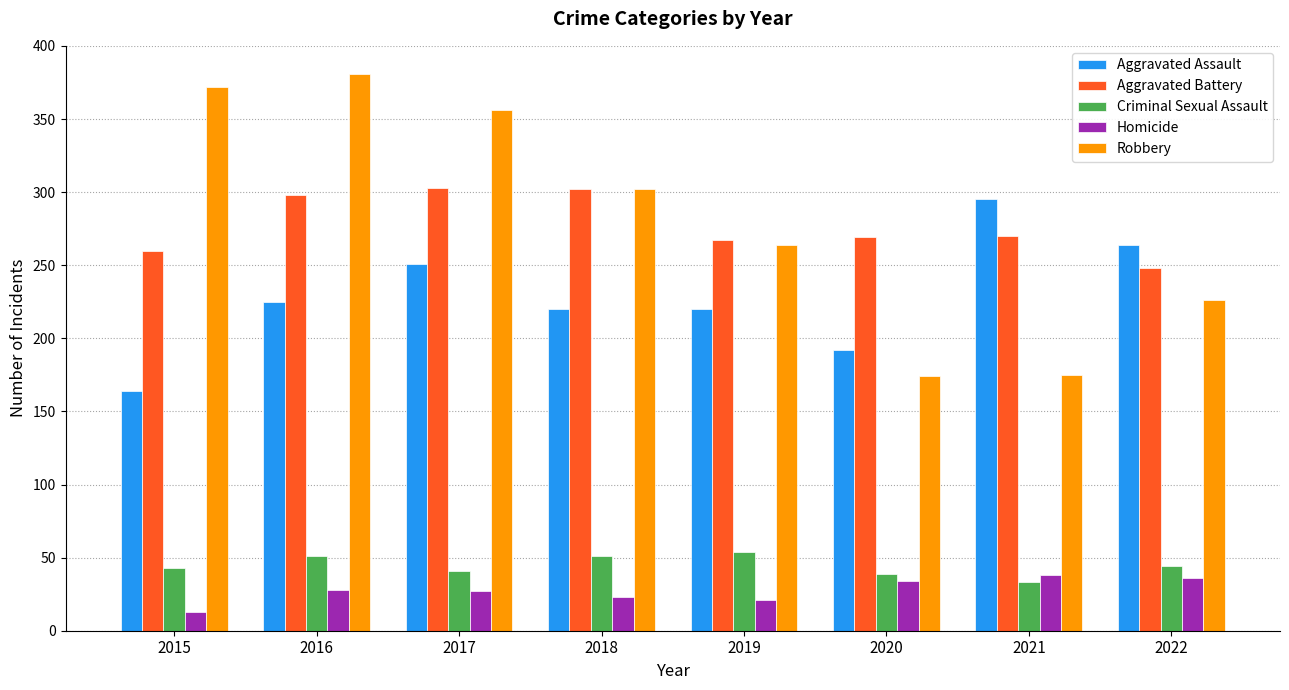

At how many categories does at least one series exceed 342?

3